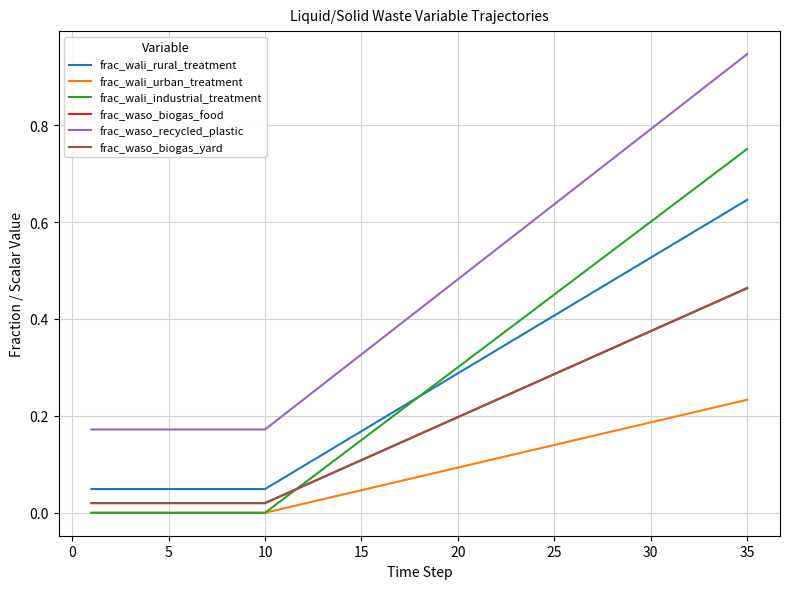

True or false: frac_waso_biogas_yard and frac_wali_rural_treatment cross at least once.

False